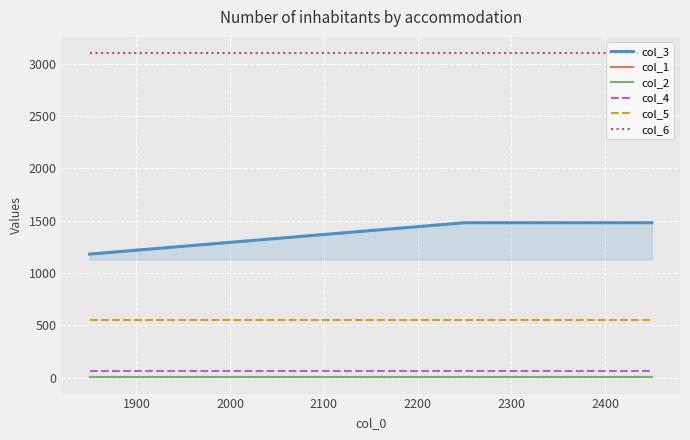

Reading left to right, extract all data points from this chart.

col_3: 1180	1480	1480
col_1: 3	3	3
col_2: 7	7	7
col_4: 67	67	67
col_5: 550	550	550
col_6: 3100	3100	3100